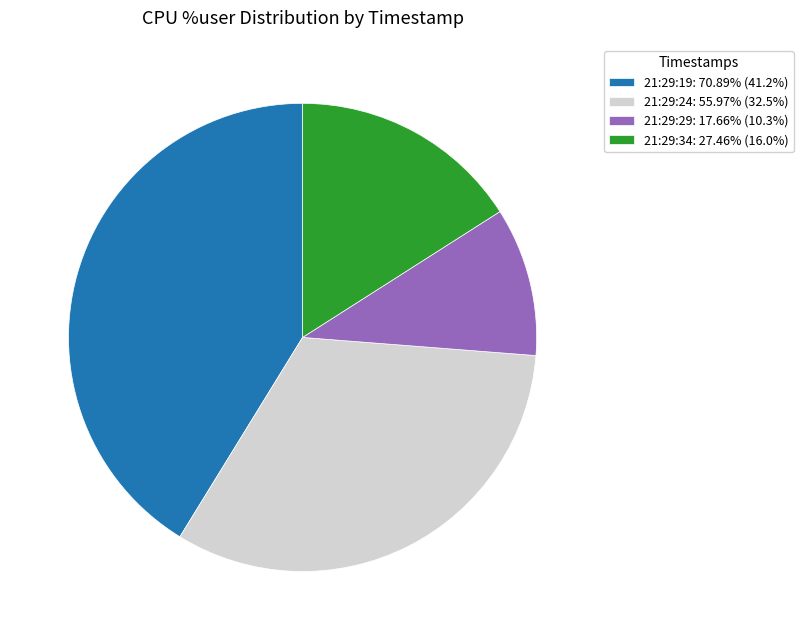

Which slice is the largest?

21:29:19